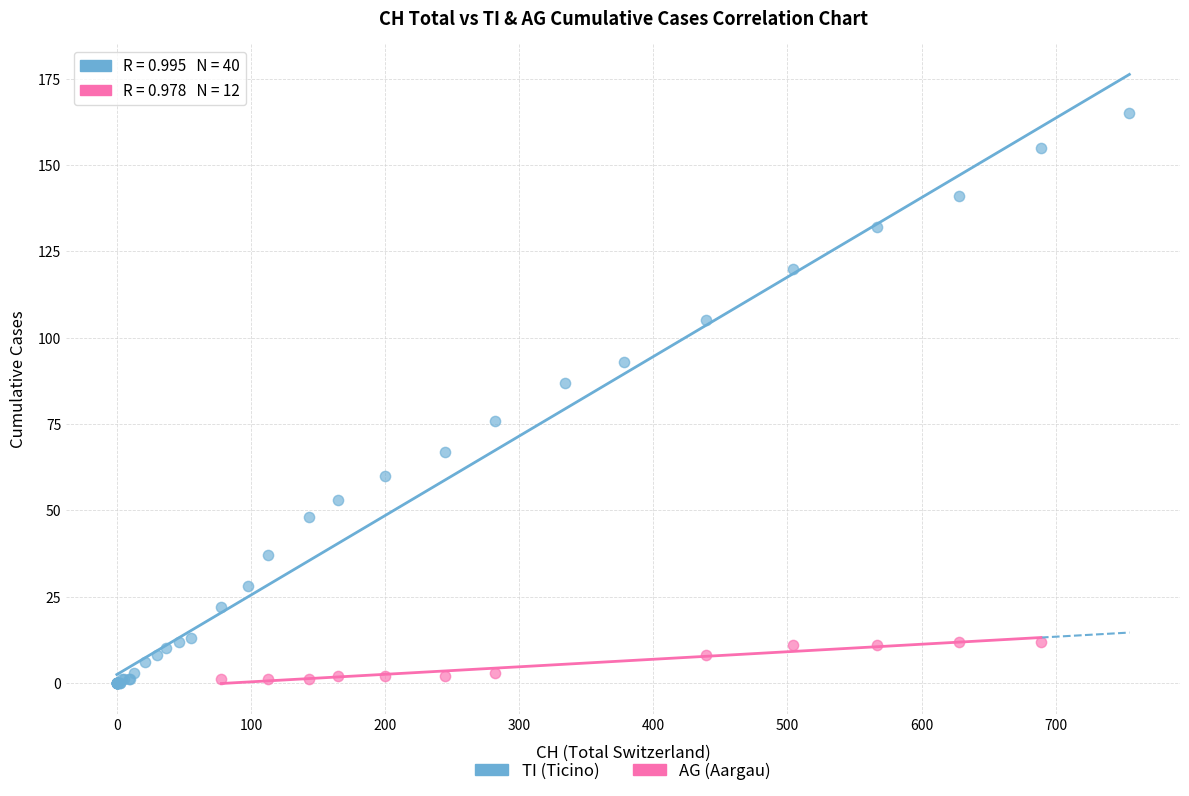

Which series has the widest spread of Y values?

TI (Ticino)